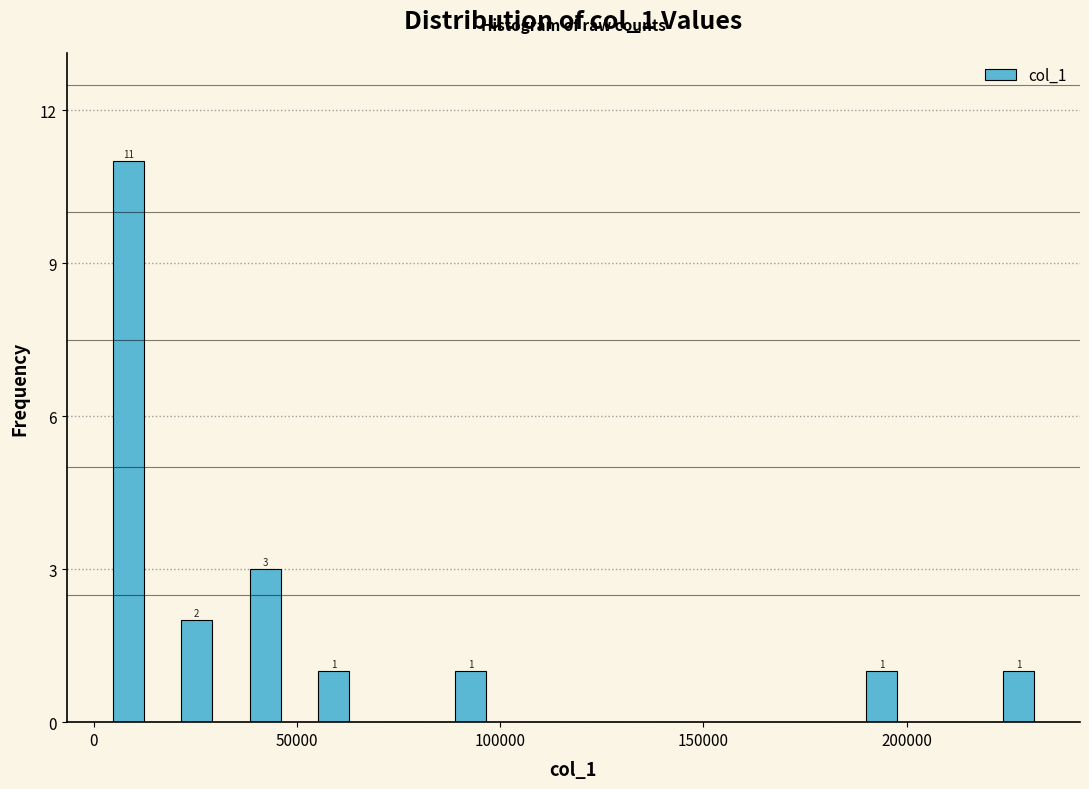

Around what value on the x-axis is the tallest bar? Give the approximate position of its centre, as read against the axis.

10000